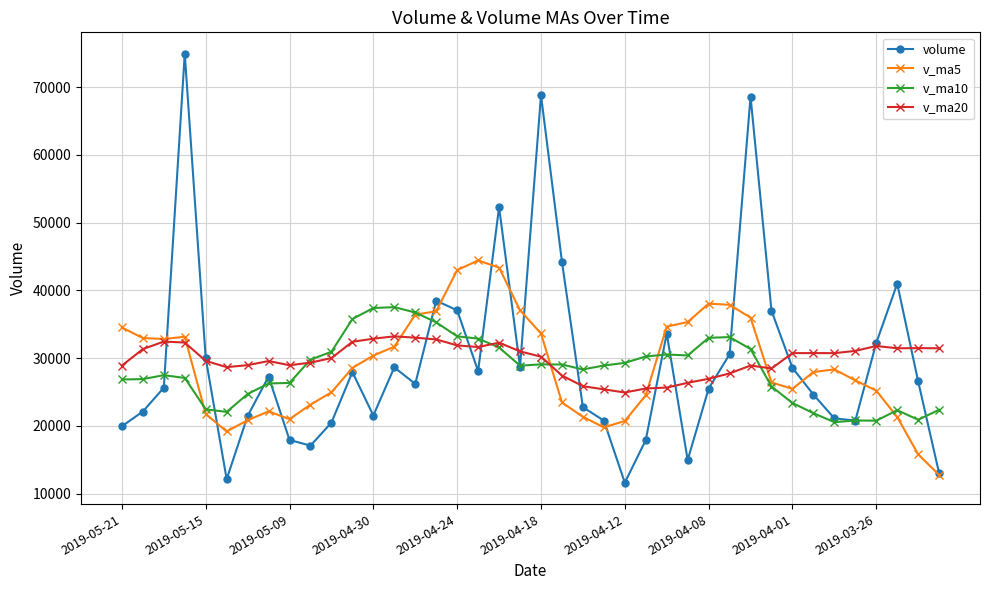

What is the sum of all v_ma10 values?

1132437.9